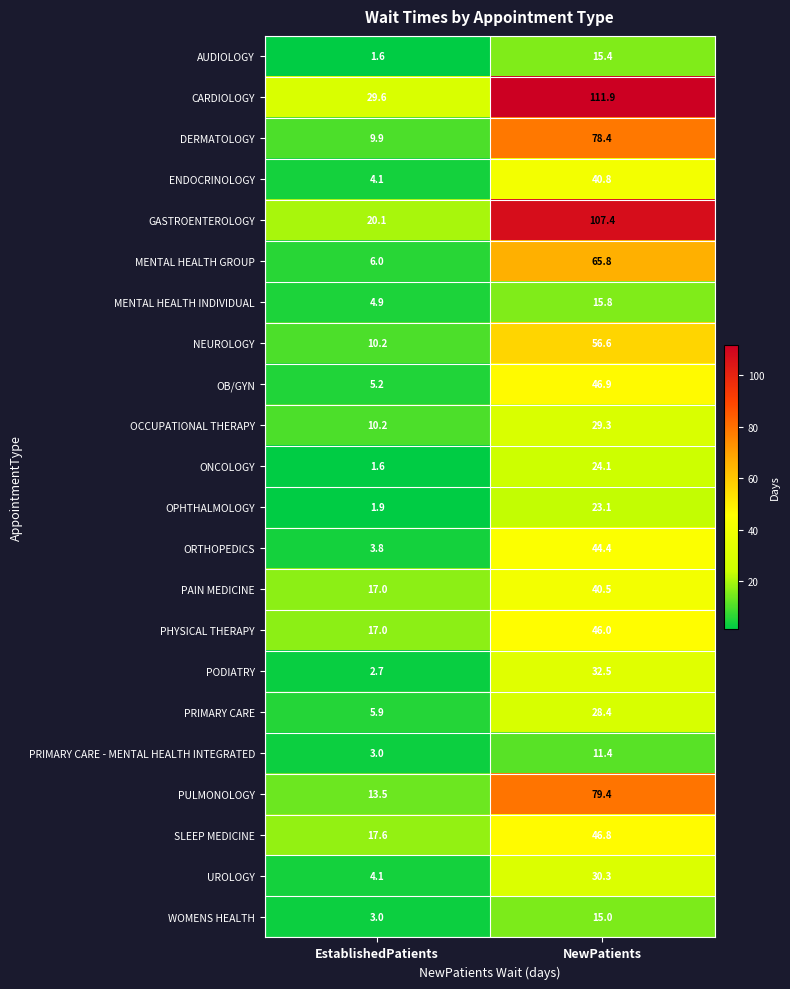

Where does the ONCOLOGY series first go above 24?

NewPatients